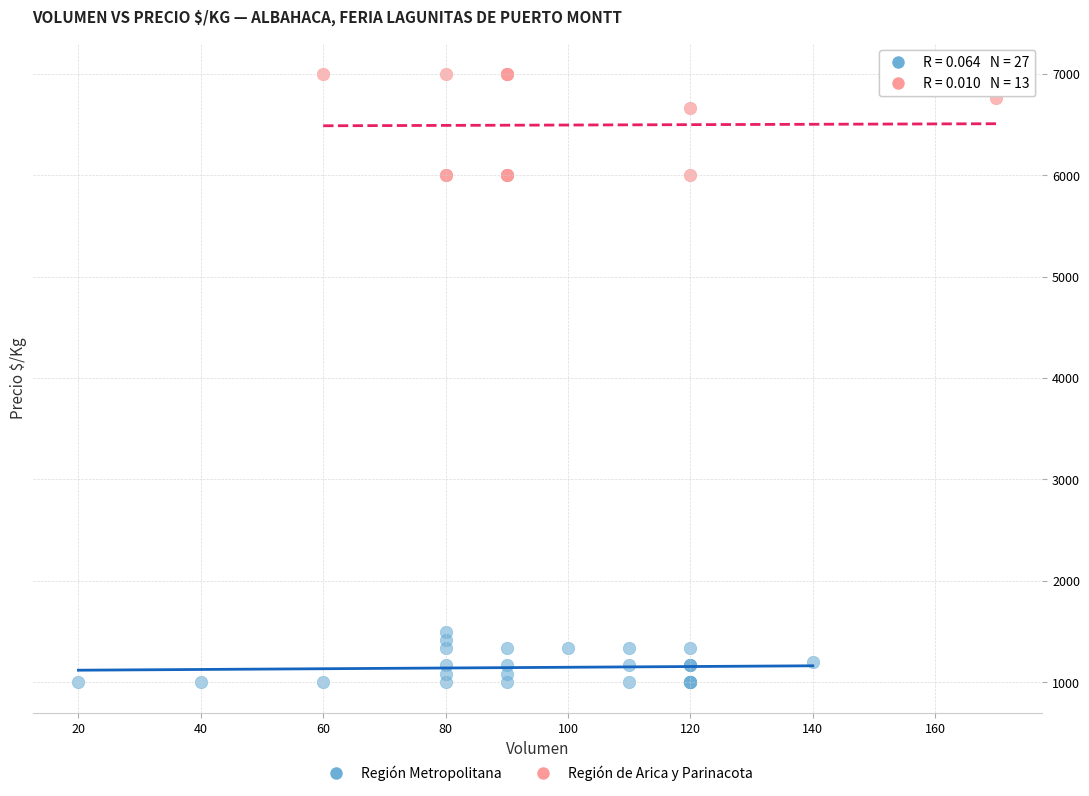

Which series has the largest Y range (max minus min)?

Región de Arica y Parinacota